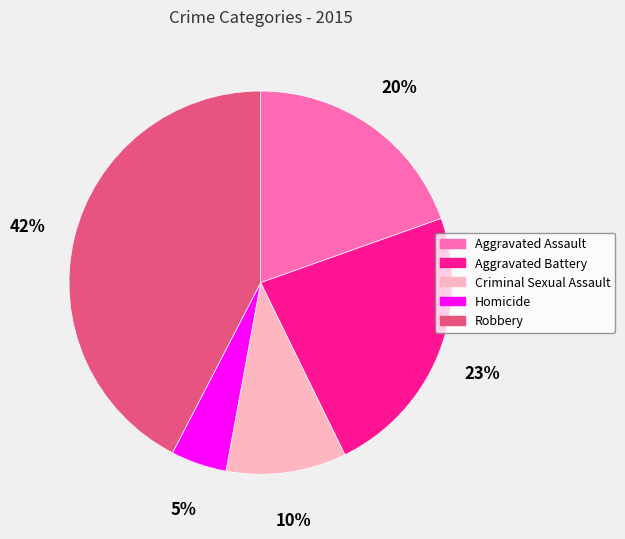

Rank the categories by value from highest to lowest.

Robbery, Aggravated Battery, Aggravated Assault, Criminal Sexual Assault, Homicide